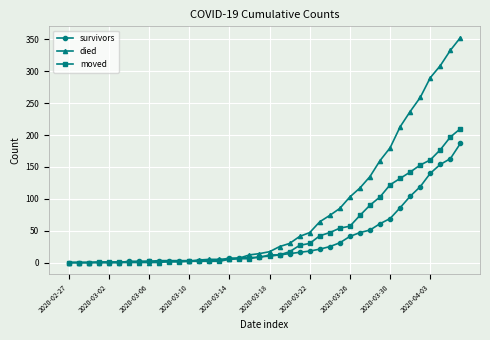

Rank the series by their maximum value, from lowest to highest.

survivors, moved, died